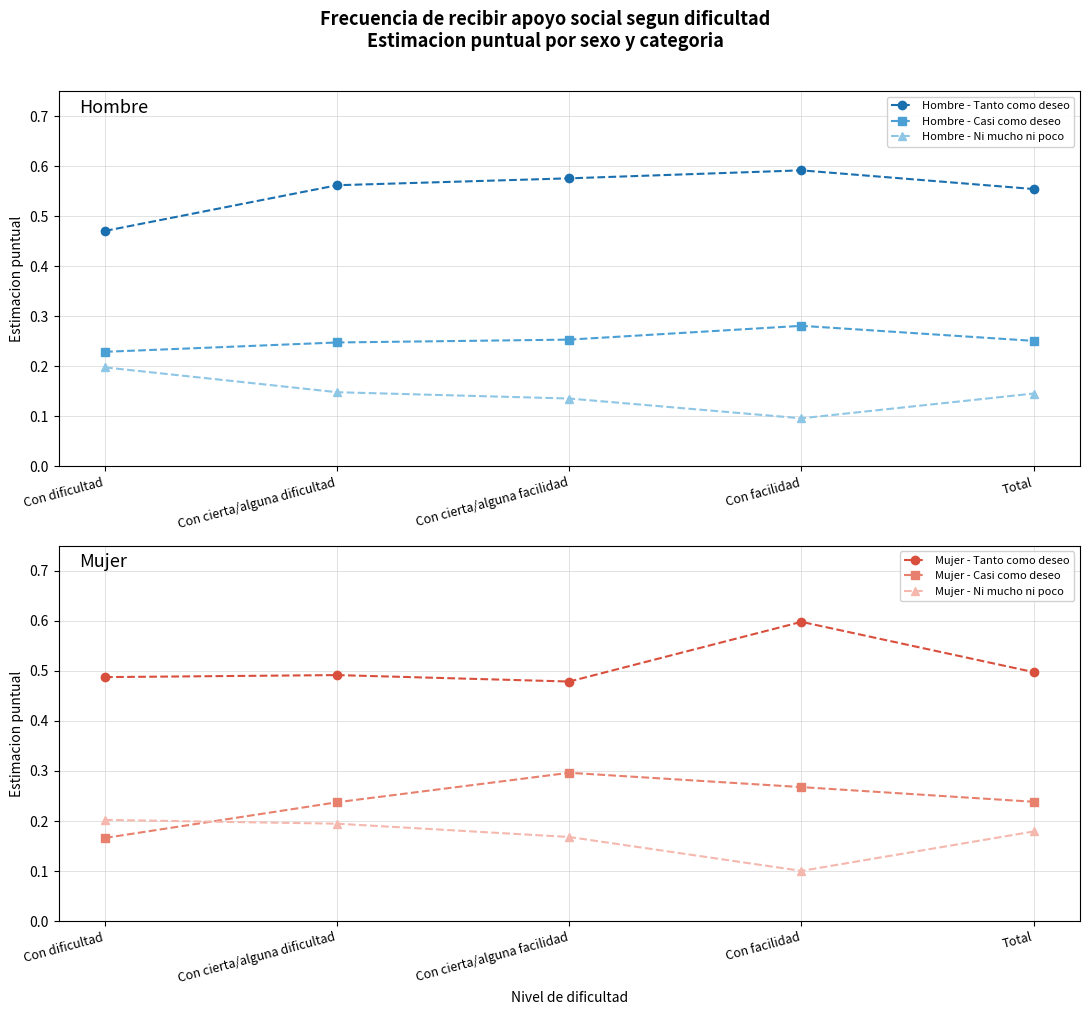

Where is the first local minimum for Mujer - Tanto como deseo?

Con cierta/alguna facilidad